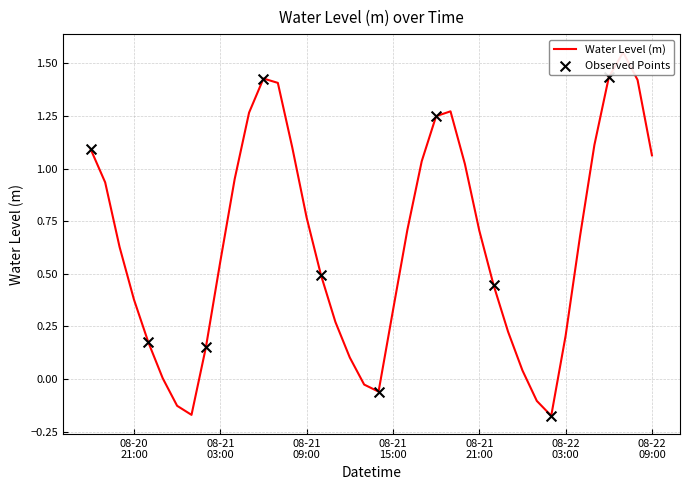

What is the change in value from 2025-08-21 19:00:00 to 2025-08-22 03:00:00?

-1.1